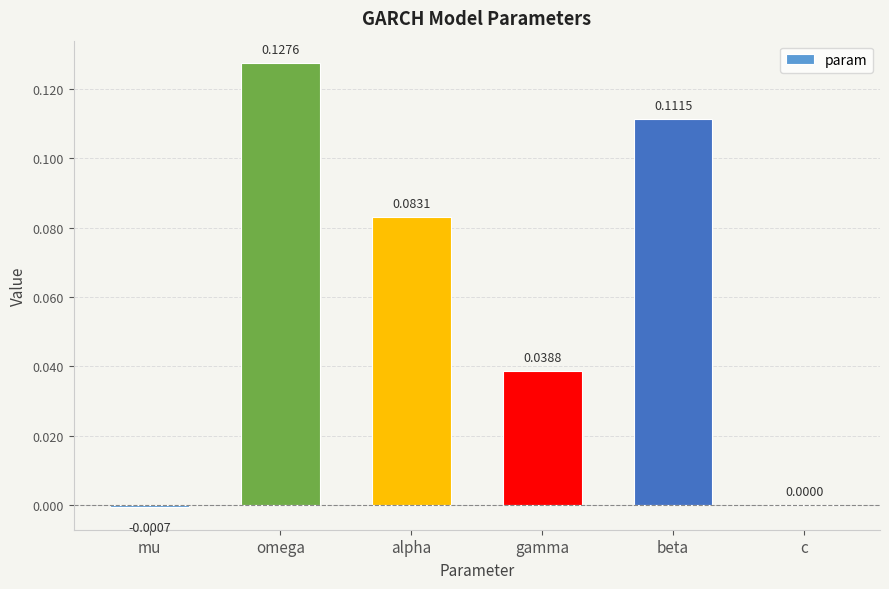

What is the sum of all values?

0.4